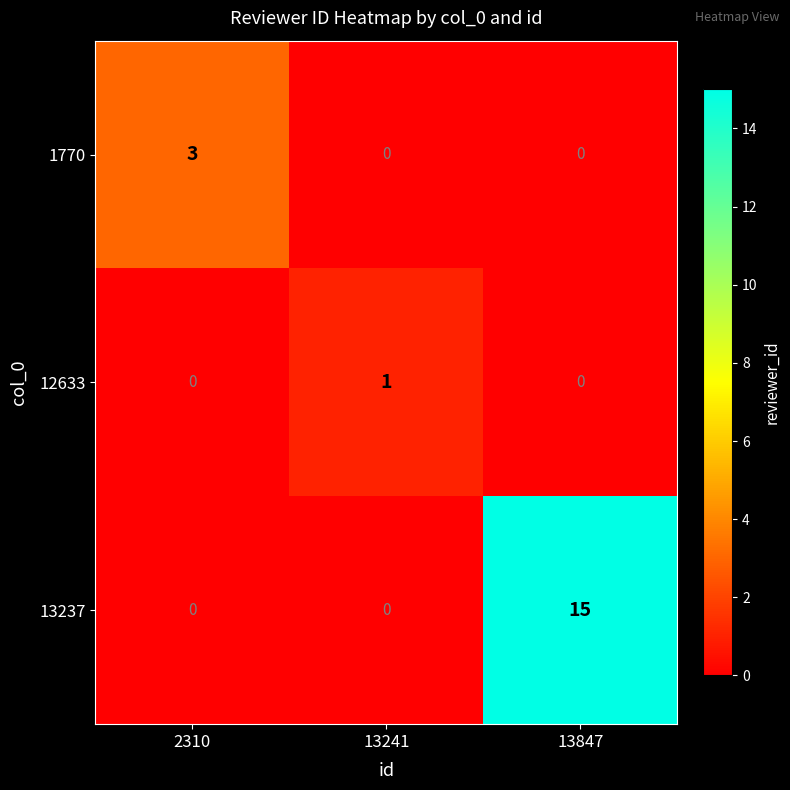

True or false: 1770 has a value of 3 at 2310.

True